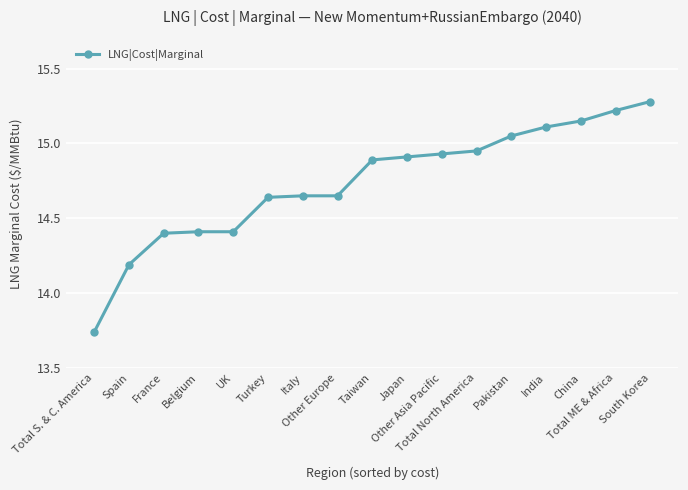

What is the greatest value displayed?

15.3